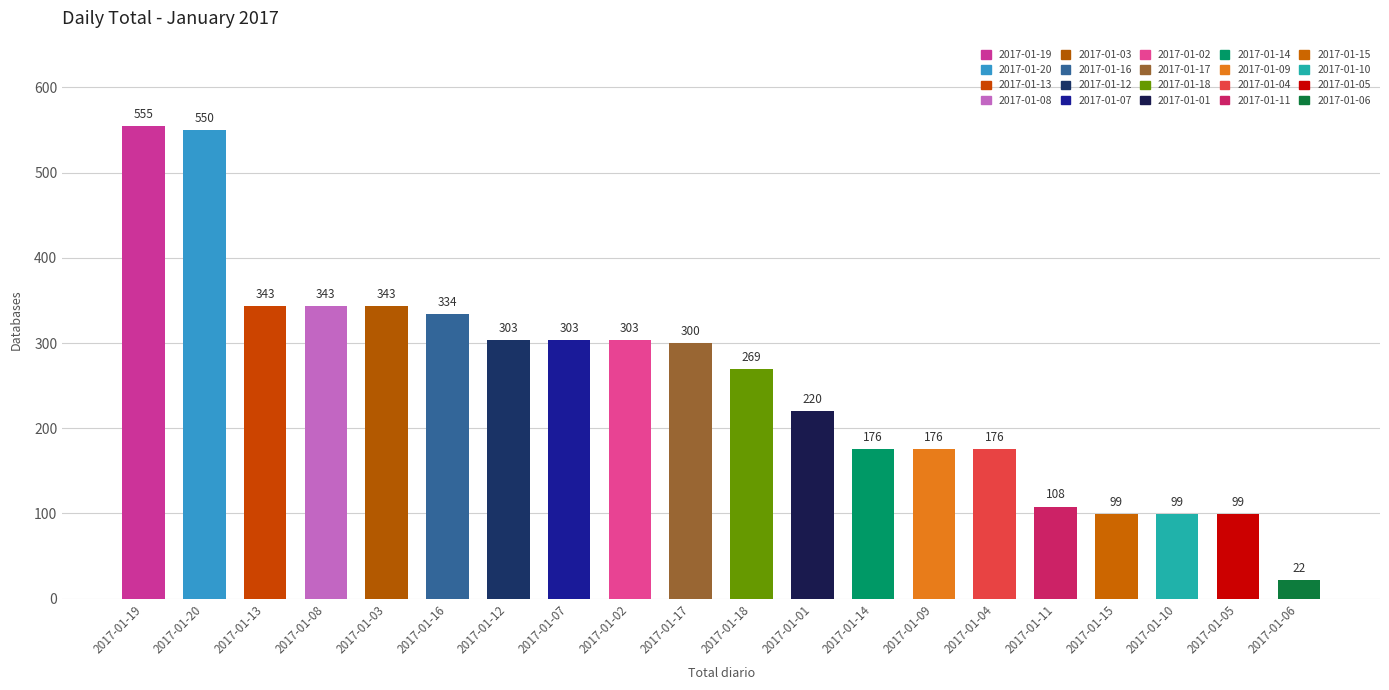

What is the ratio of the value at 2017-01-12 to the value at 2017-01-14?

1.7